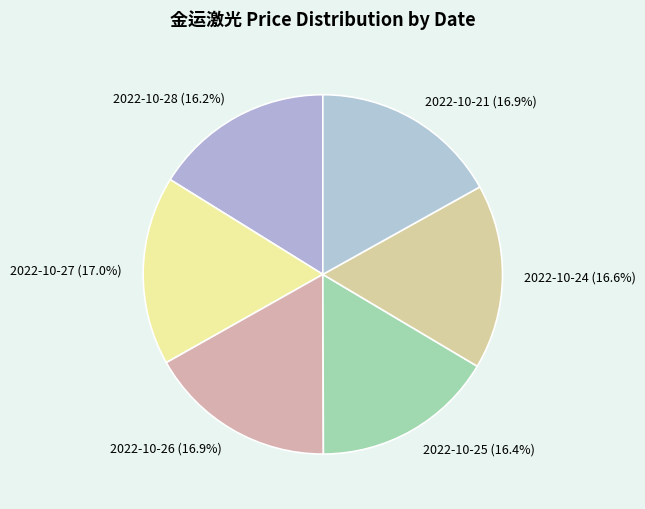

What portion of the pie excludes 2022-10-26?

83.1%